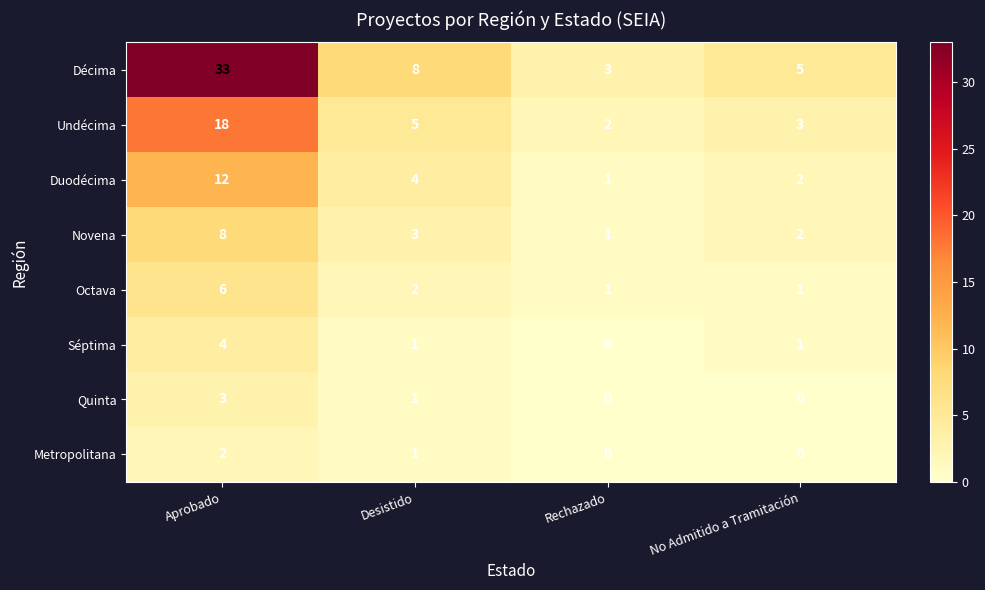

Which category has the highest value across all series?

Aprobado